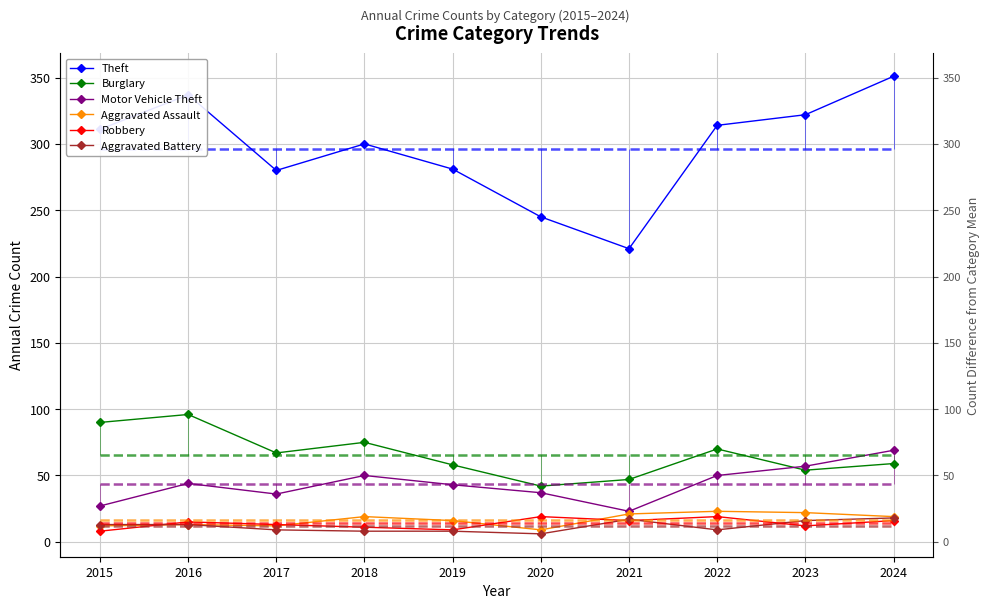

True or false: Motor Vehicle Theft and Aggravated Assault cross at least once.

False